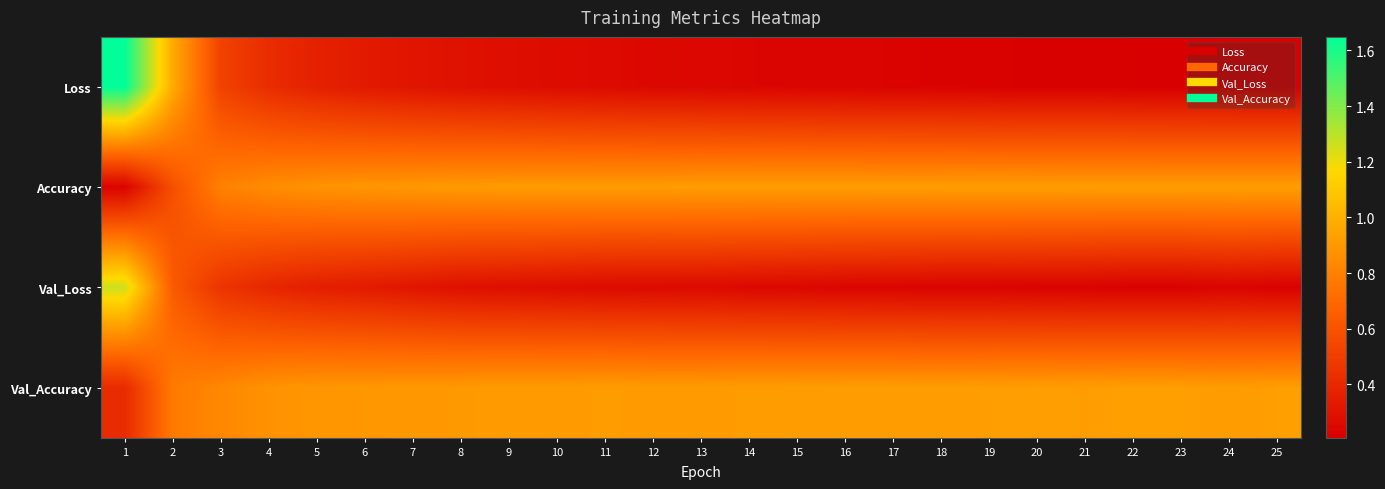

Which series has the widest spread of values?

Loss